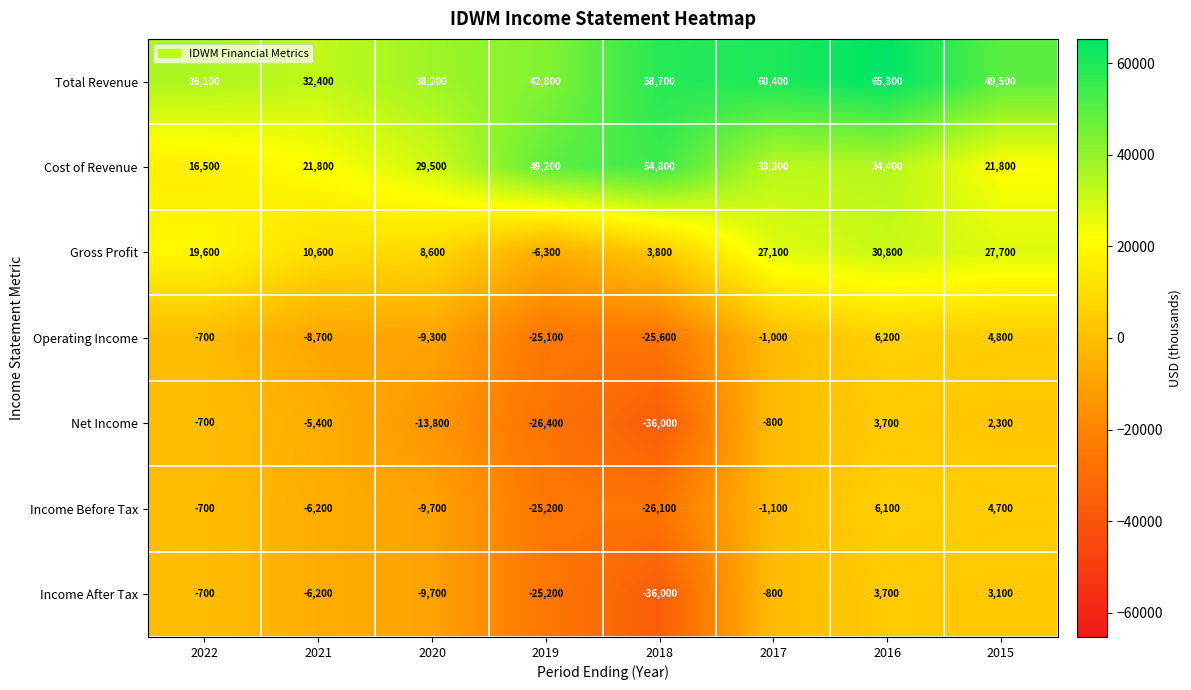

What is the spread (max minus min) of values at 2015?

47200